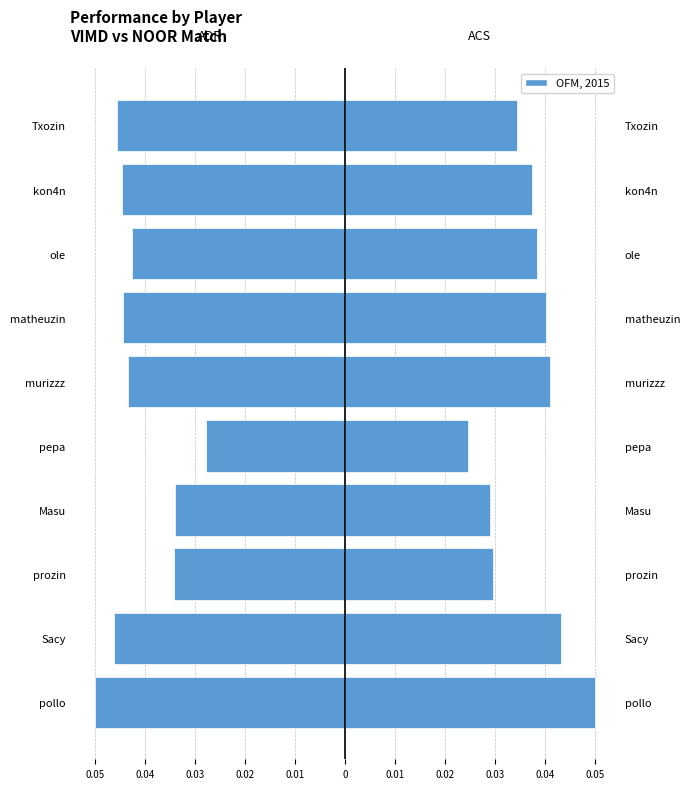

At Sacy, list the series in order from smallest to largest.

ADR, ACS